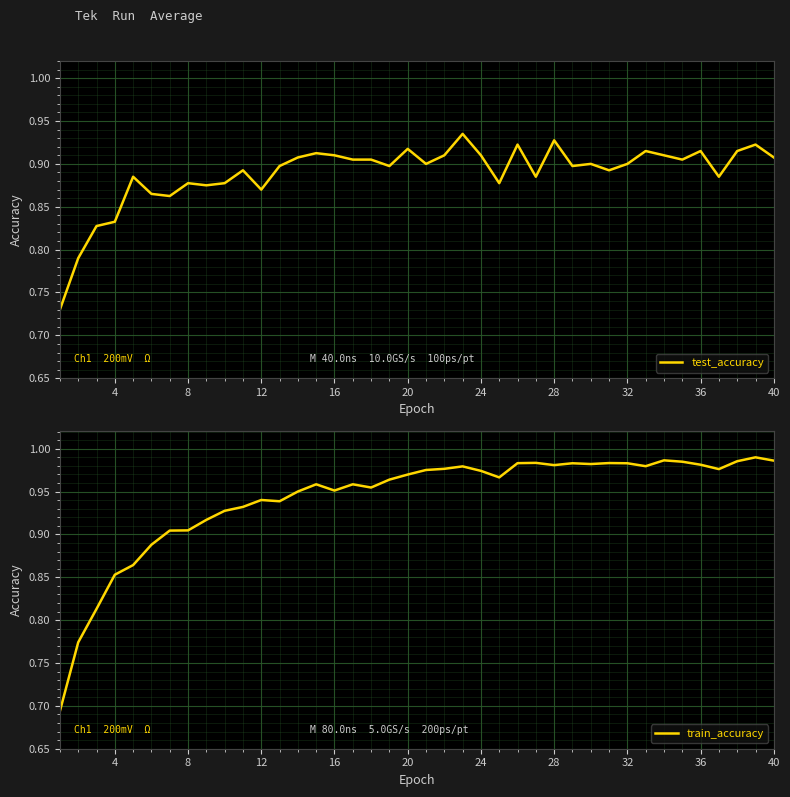

How many intersections are there between test_accuracy and train_accuracy?

3